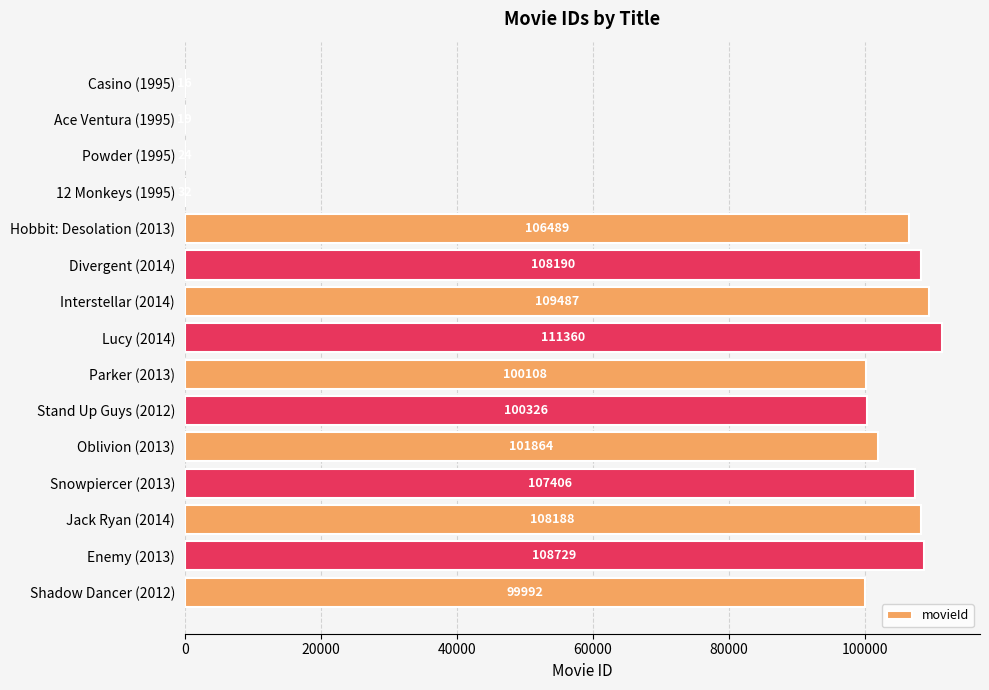

What value does the data have at Enemy (2013), to the nearest 50?

108750